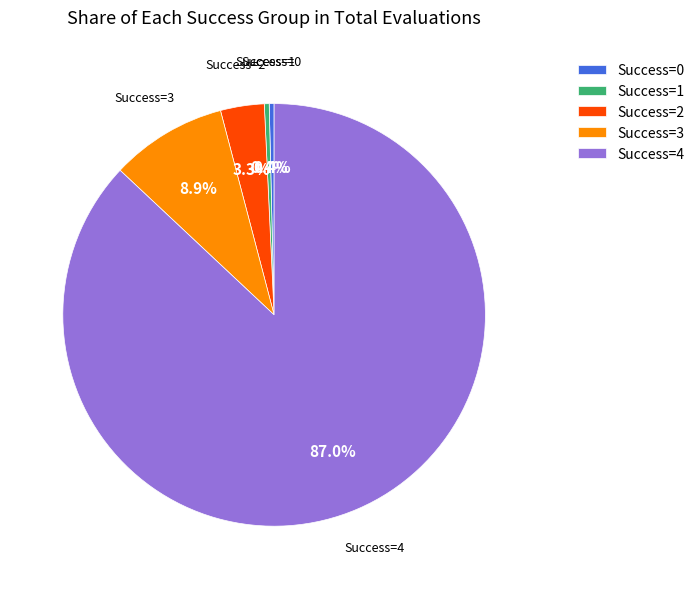

What percentage do Success=4 and Success=1 together represent?

87.4%